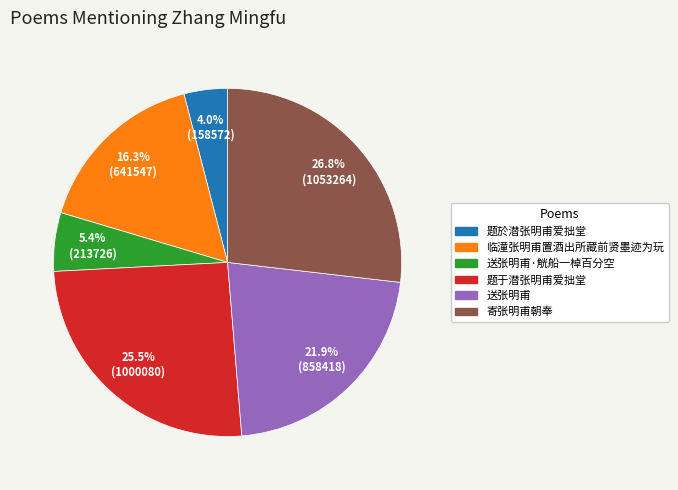

The 送张明甫 slice represents 8% of the pie. True or false?

False